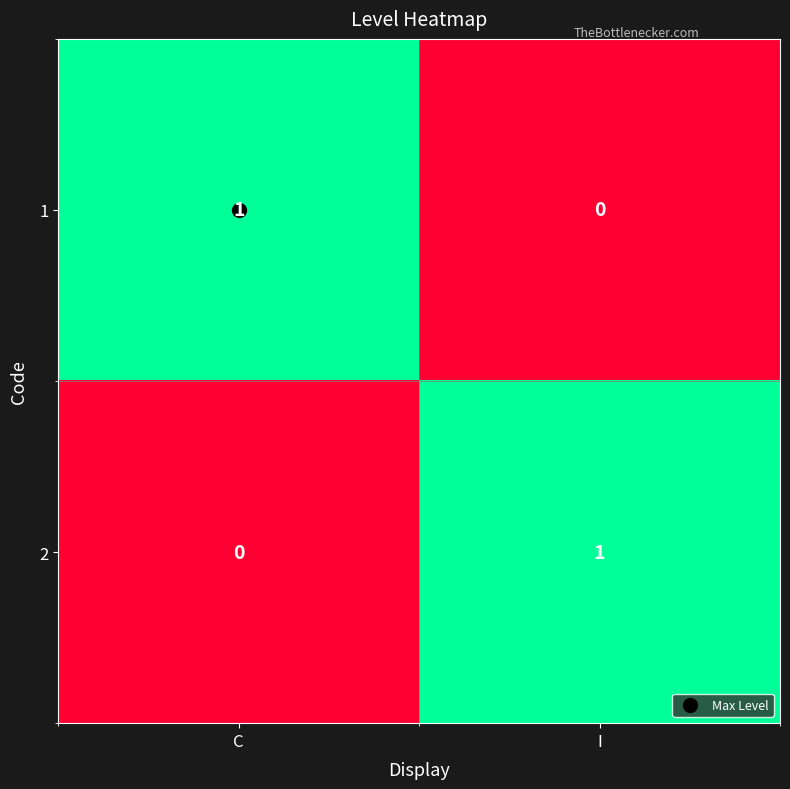

Rank the categories by 2 value from highest to lowest.

I, C